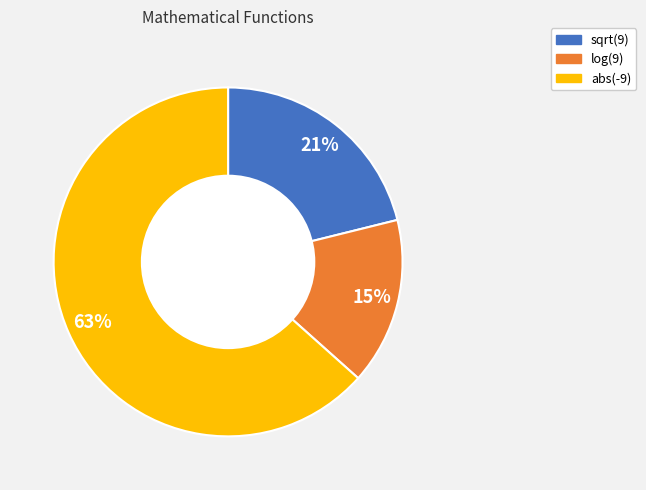

Do sqrt(9) and log(9) together represent more than half of the pie?

No